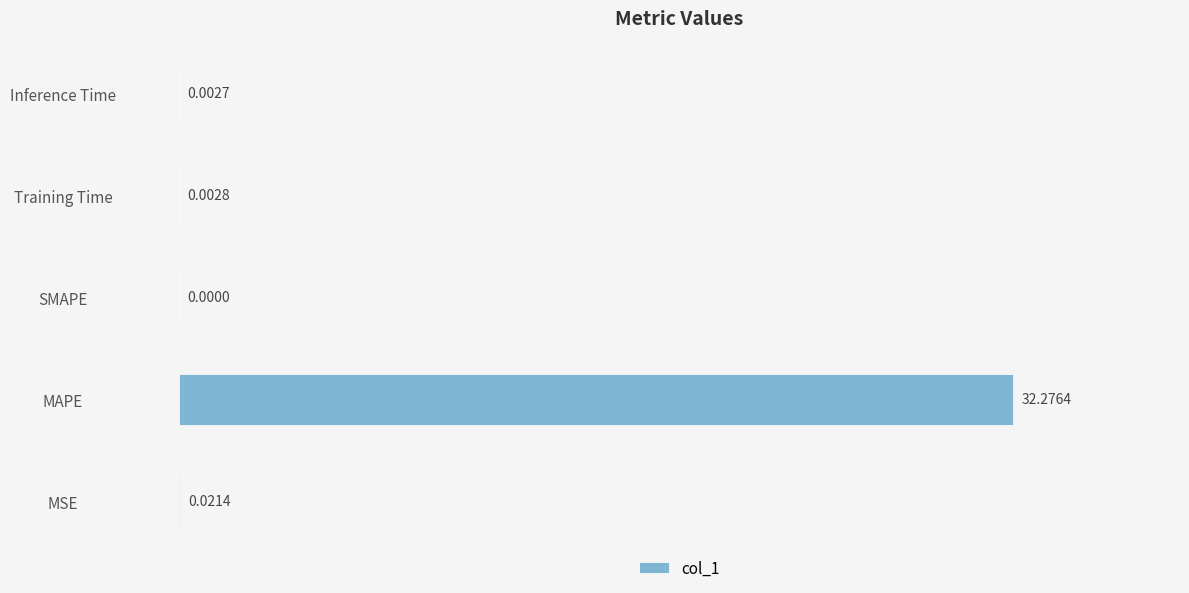

How many values are above zero?

4